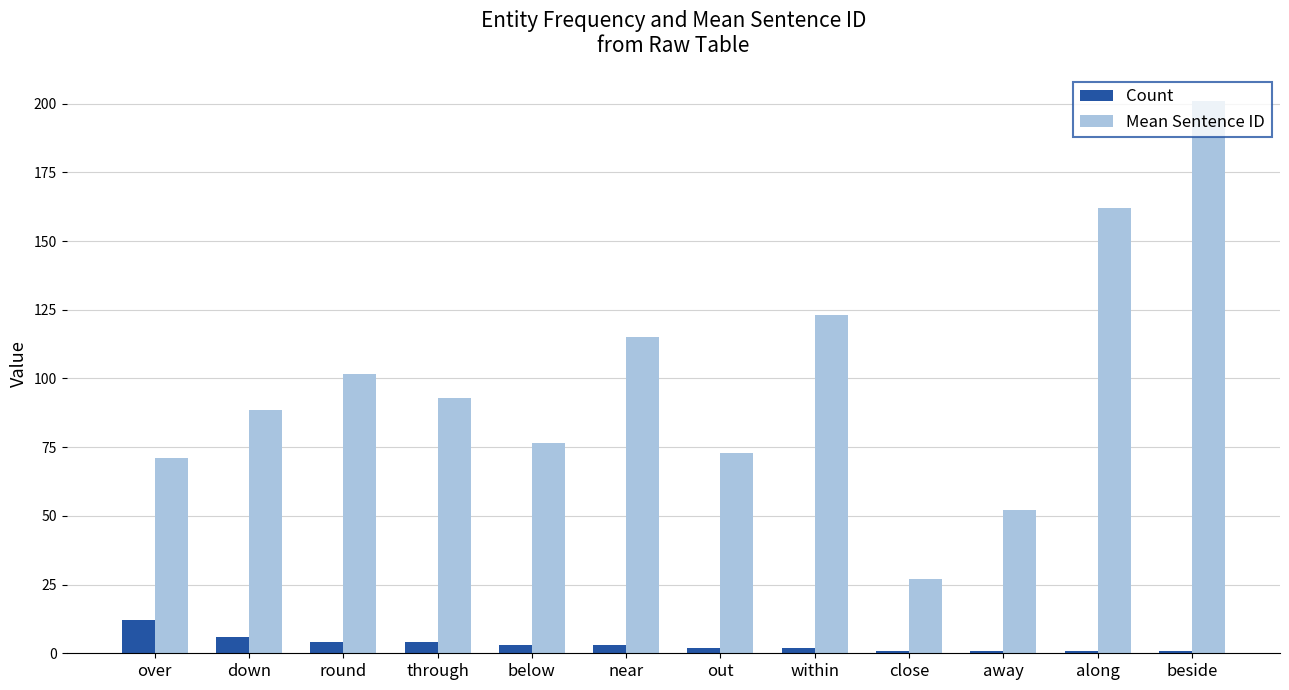

Between round and below, which series saw the biggest shift?

Mean Sentence ID